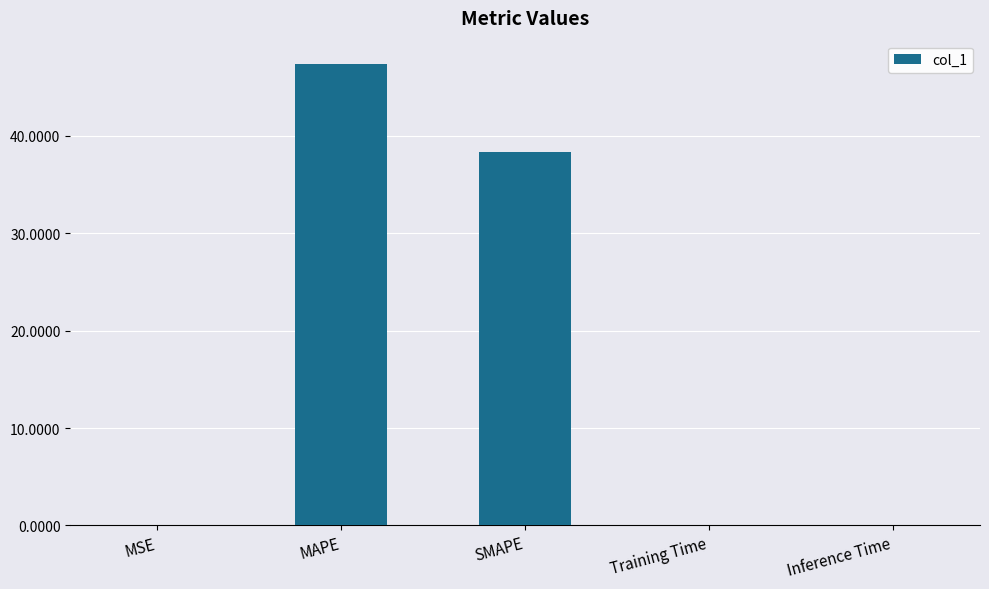

What is the greatest value displayed?

47.4